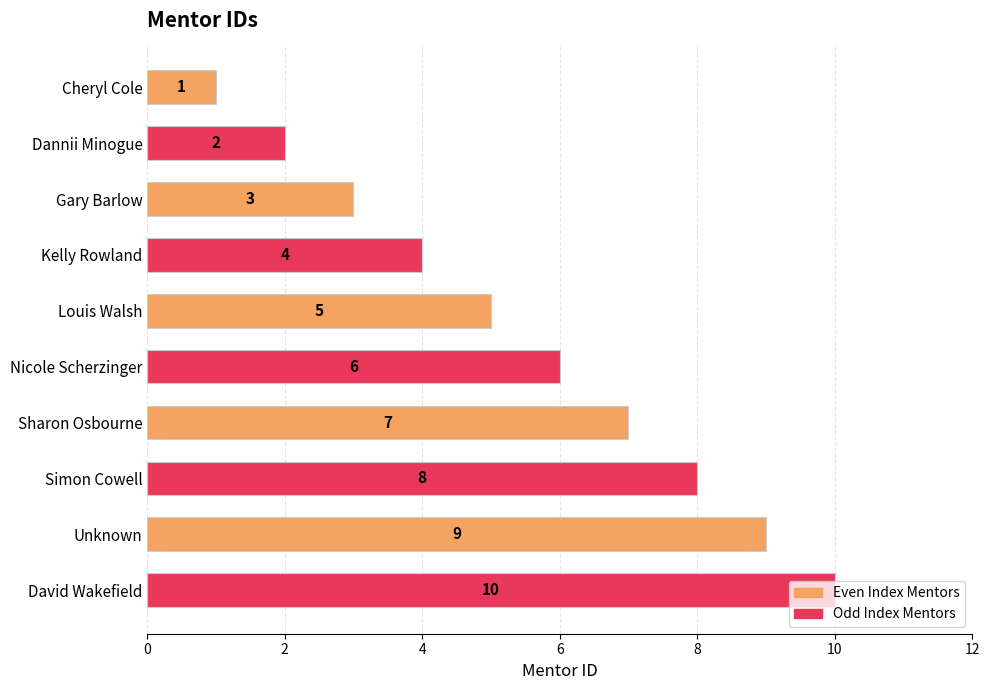

List the labels in order of value, smallest first.

Cheryl Cole, Dannii Minogue, Gary Barlow, Kelly Rowland, Louis Walsh, Nicole Scherzinger, Sharon Osbourne, Simon Cowell, Unknown, David Wakefield